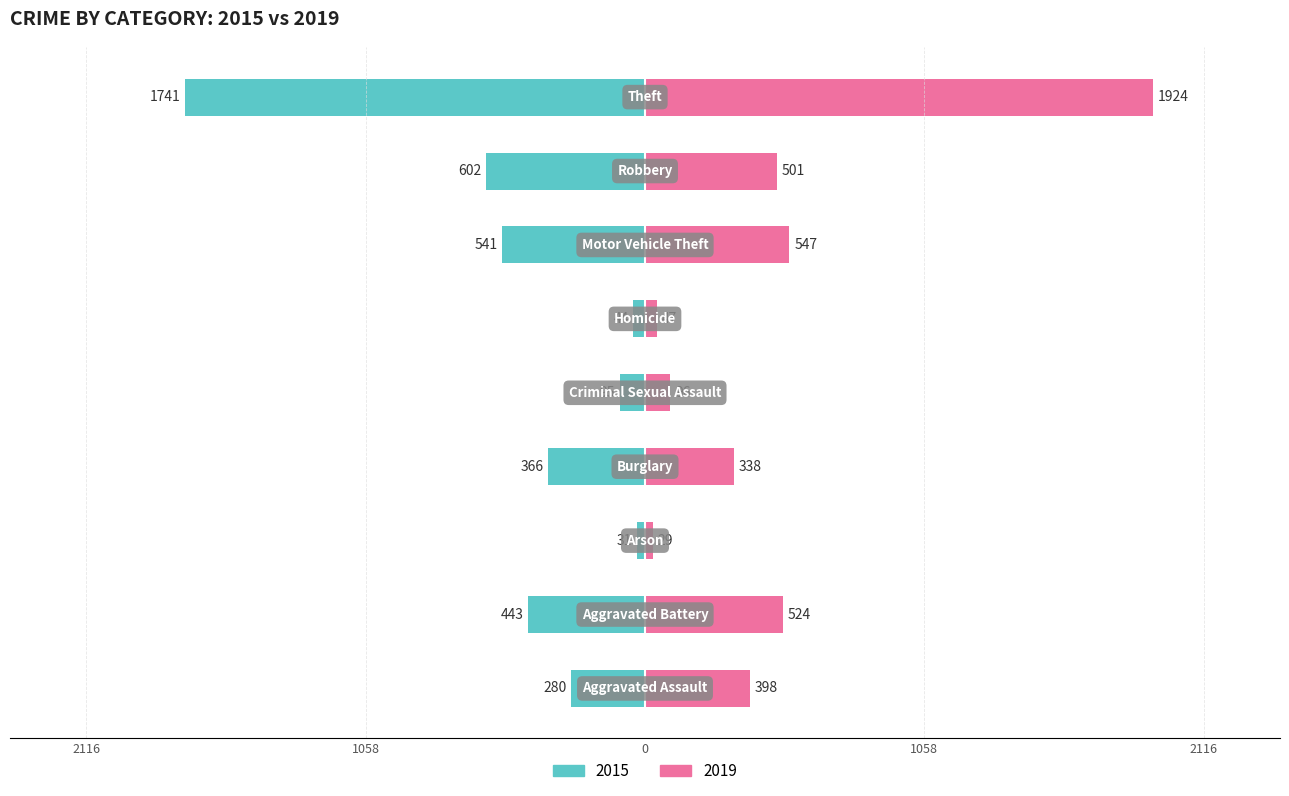

What is the label of the 6th bar from the right?

Burglary